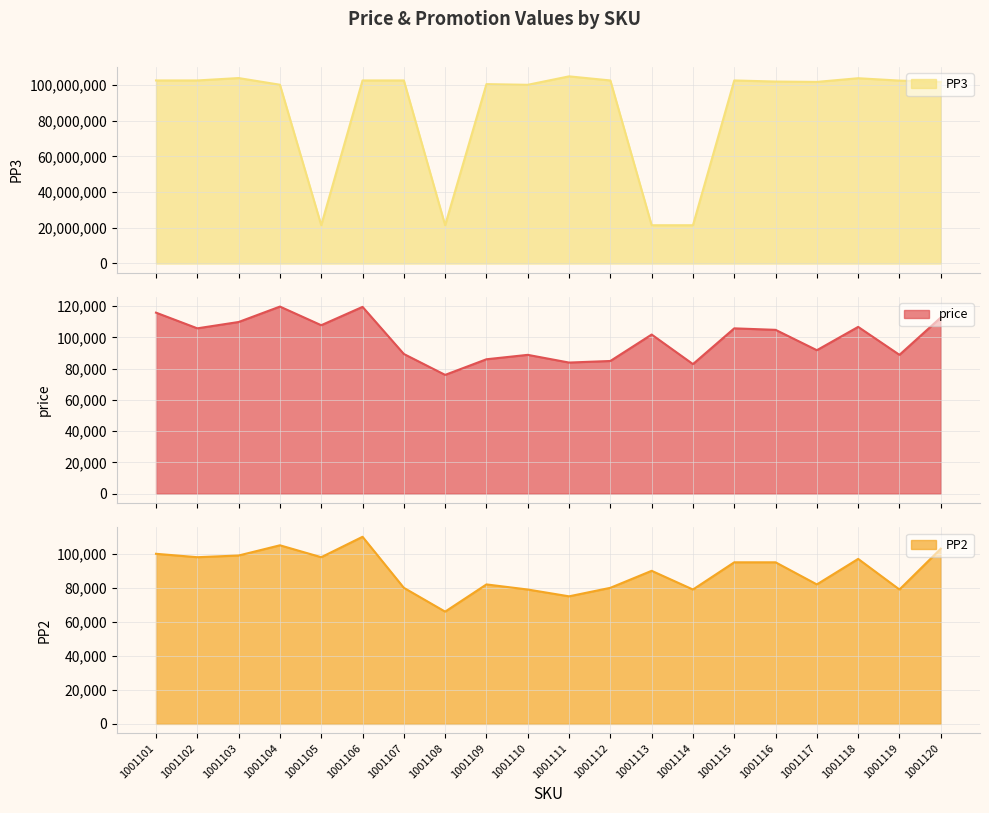

What is the sum of all price values?

1982776